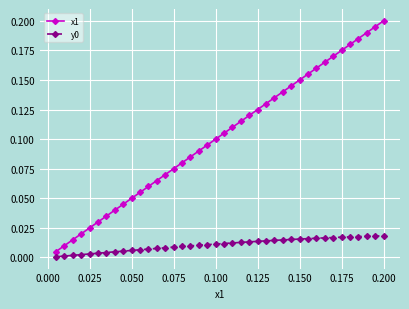

Which series has the largest total across all categories?

x1